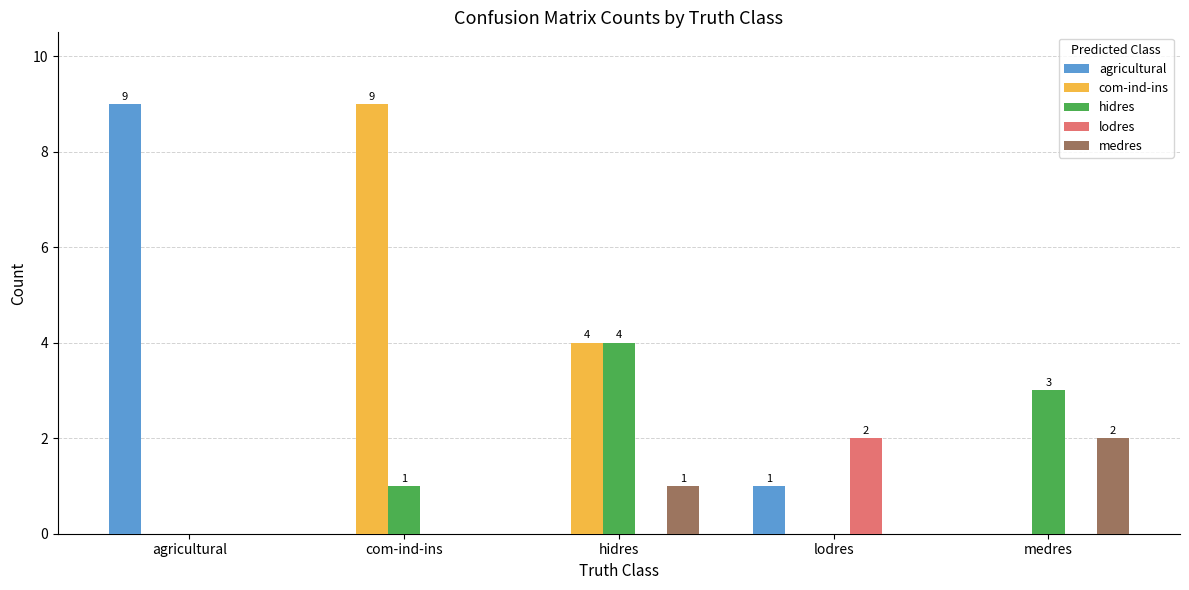

True or false: hidres has a value of 2 at hidres.

False